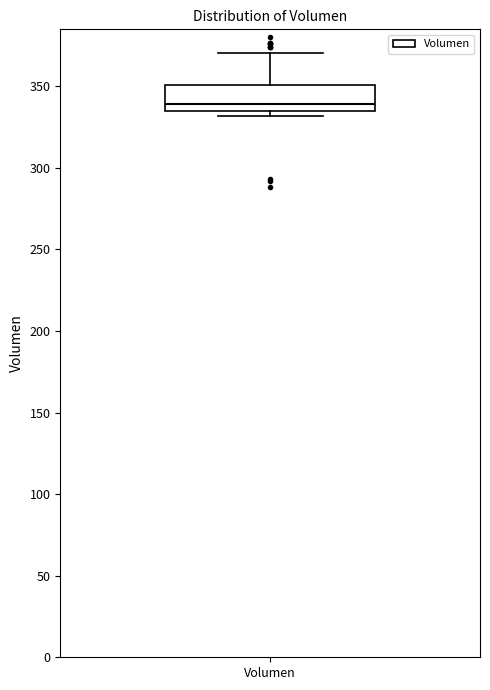

Read this box plot against the y-axis: the position of the median line, the range covered by the box, and the ends of both whiskers. The values are not printed on the chart, so give them approximately, as read against the axis.

median 340, box 335 to 350, whiskers 330 to 370